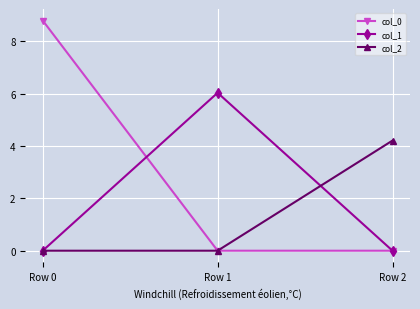

The col_0 series shows 0.0 at Row 1. True or false?

True